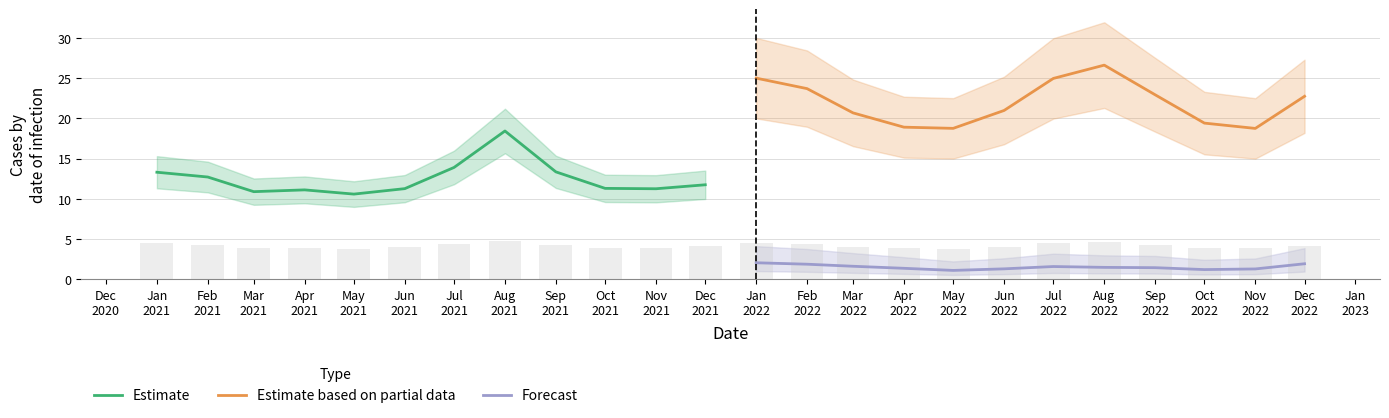

Rank the series at Nov
2021 from lowest to highest value.

Forecast, Estimate, Estimate based on partial data